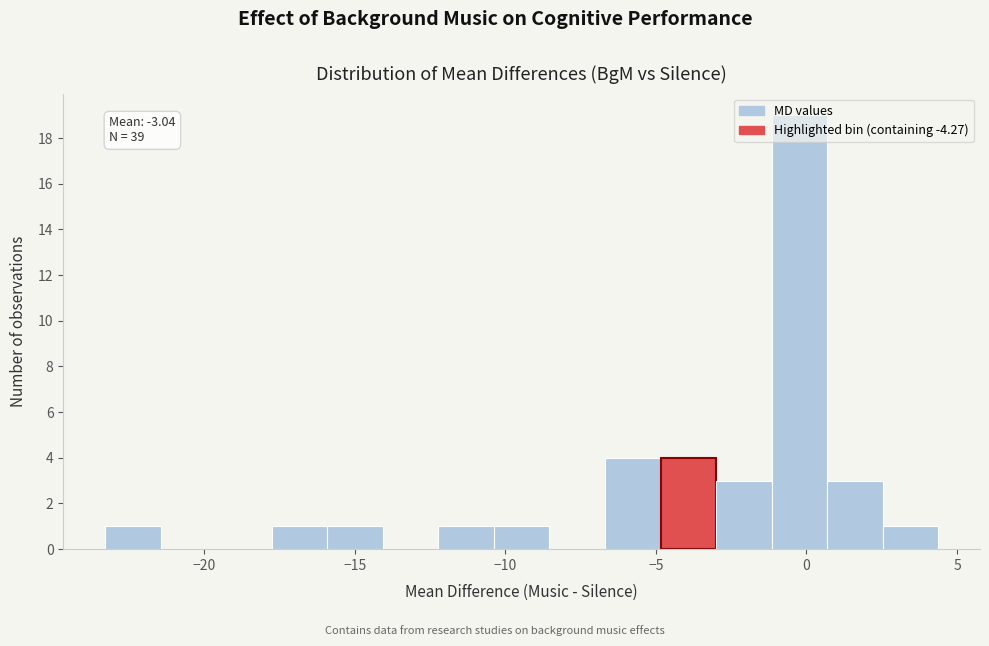

Read against the x-axis, roughly where is the centre of the tallest bar?

0.0